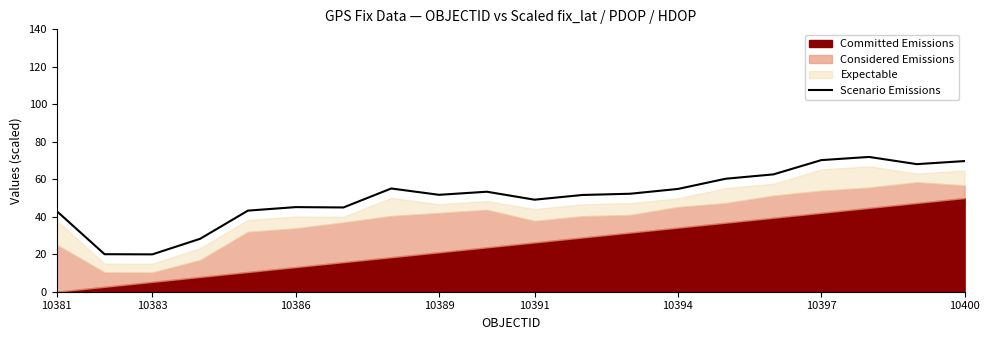

What is the smallest value displayed?

19.9